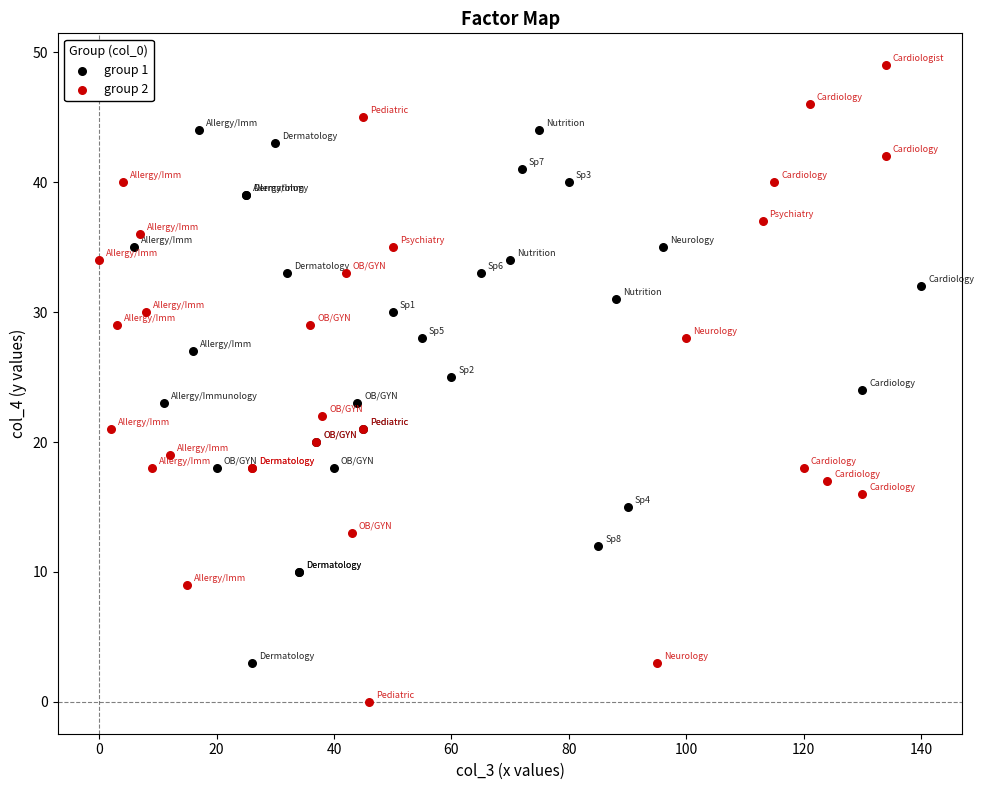

Which series contains the highest Y value?

group 2